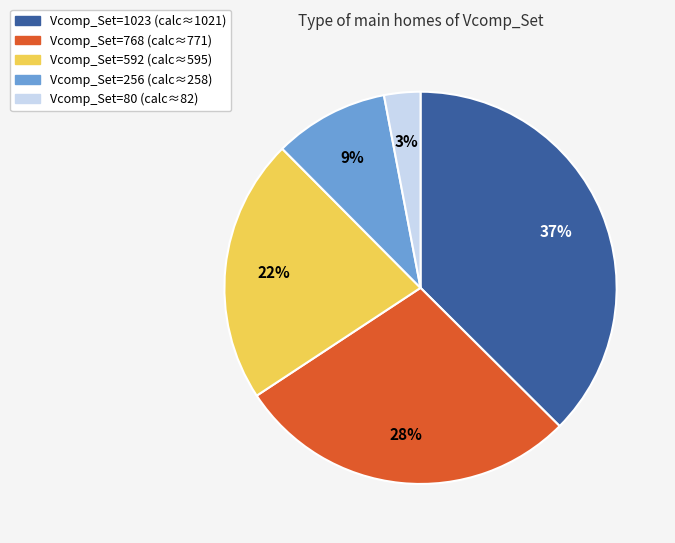

Does any single category account for the majority?

No